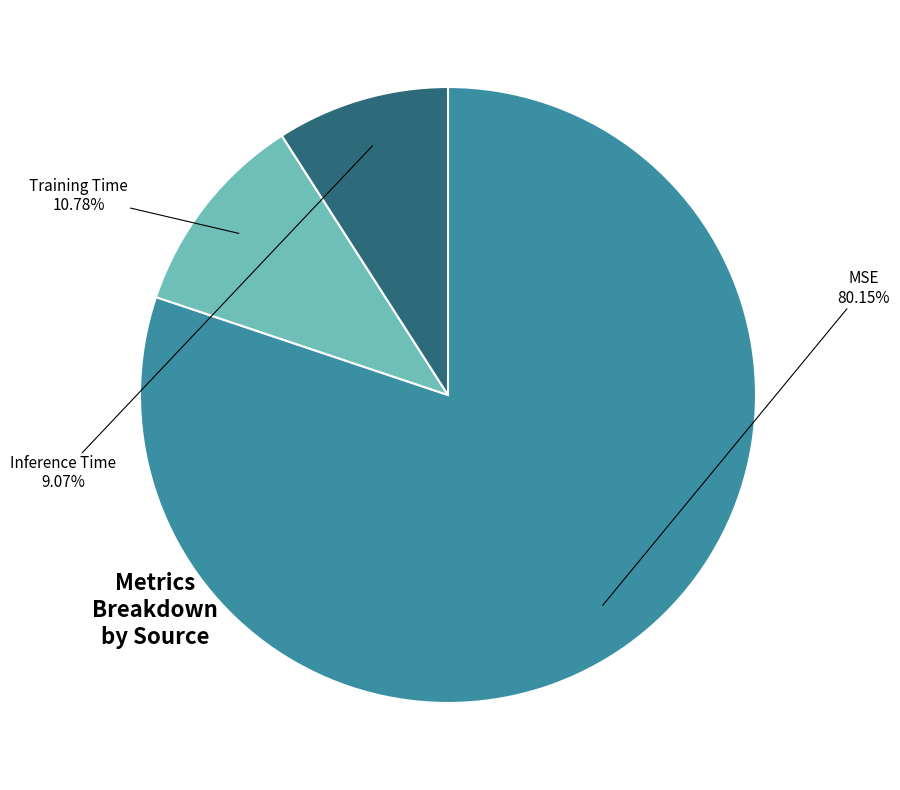

Which category has the smallest portion of the pie?

Inference Time